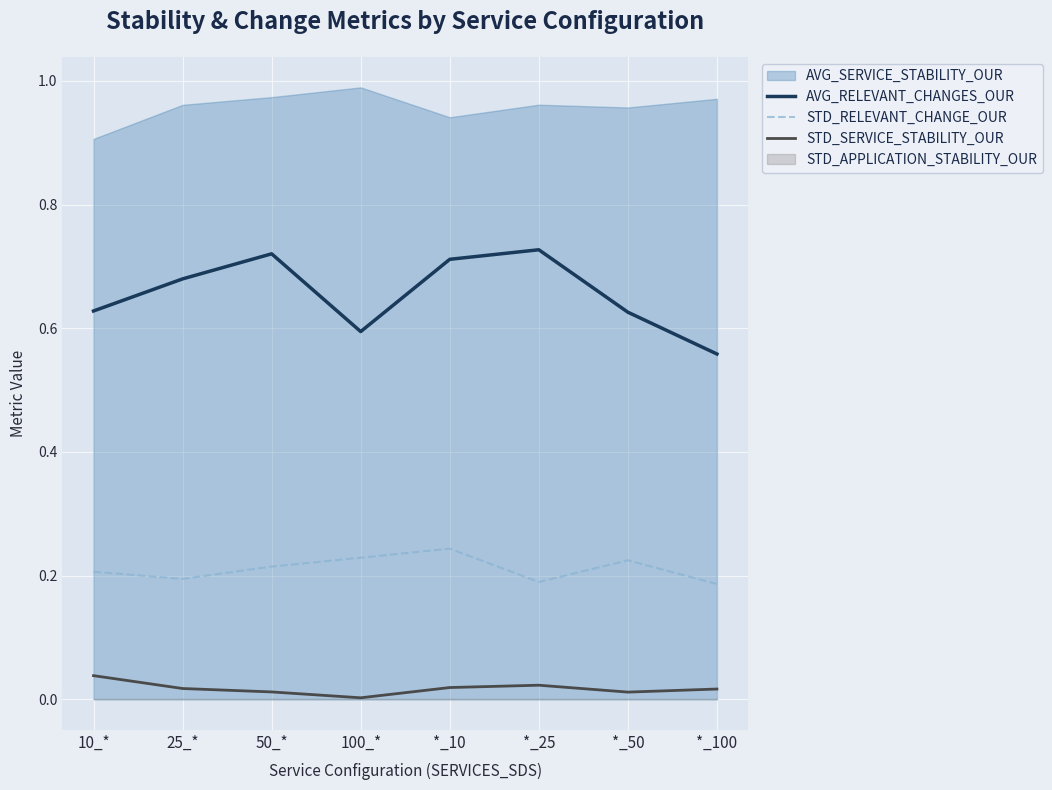

How many interior local peaks does the AVG_RELEVANT_CHANGES_OUR series have?

2